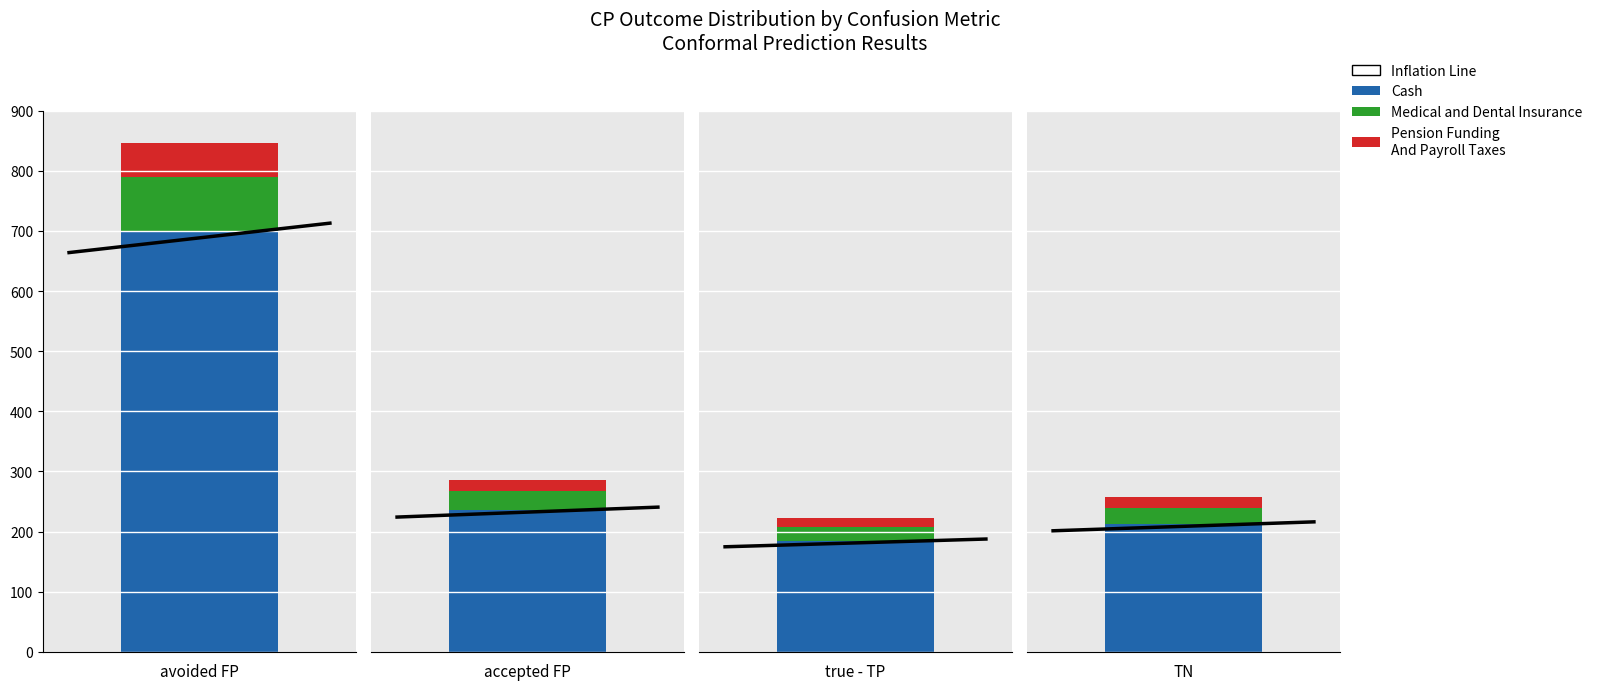

How many values in the other/empty series exceed 0?

1